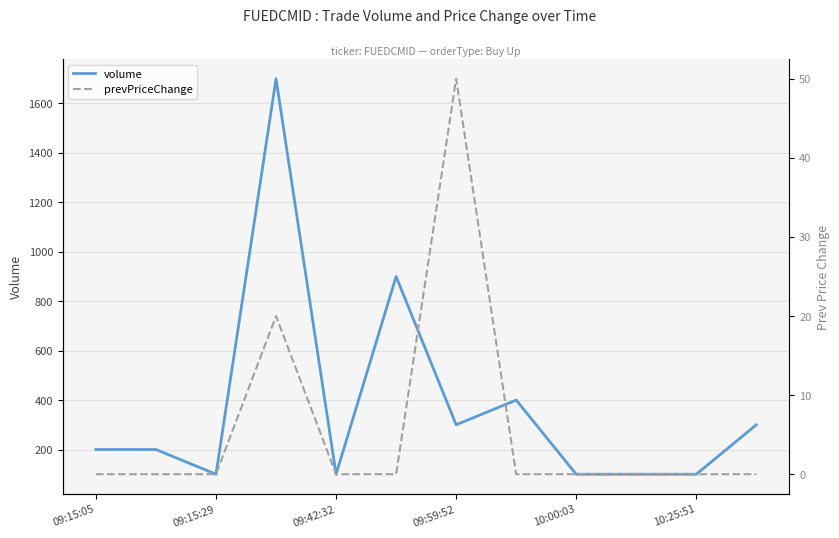

Which series has the widest spread of values?

volume